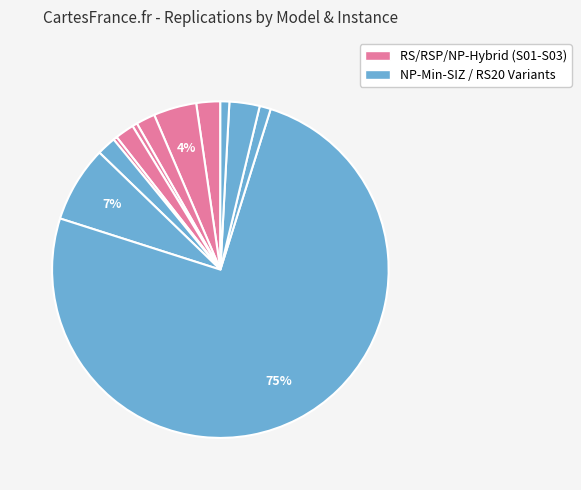

Count the number of slices in the pie.

12